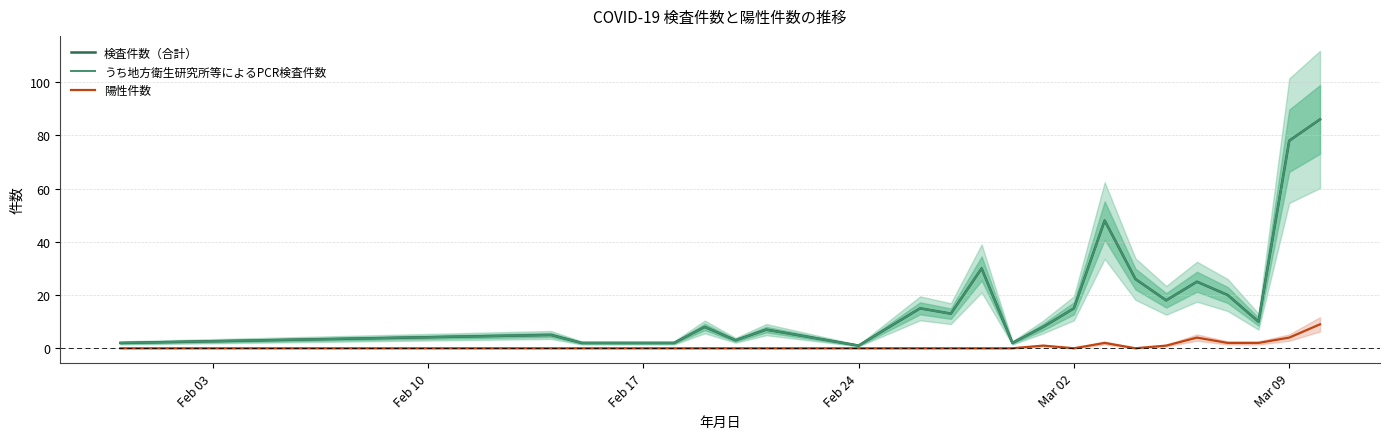

Which series has the largest range (max minus min)?

検査件数（合計）